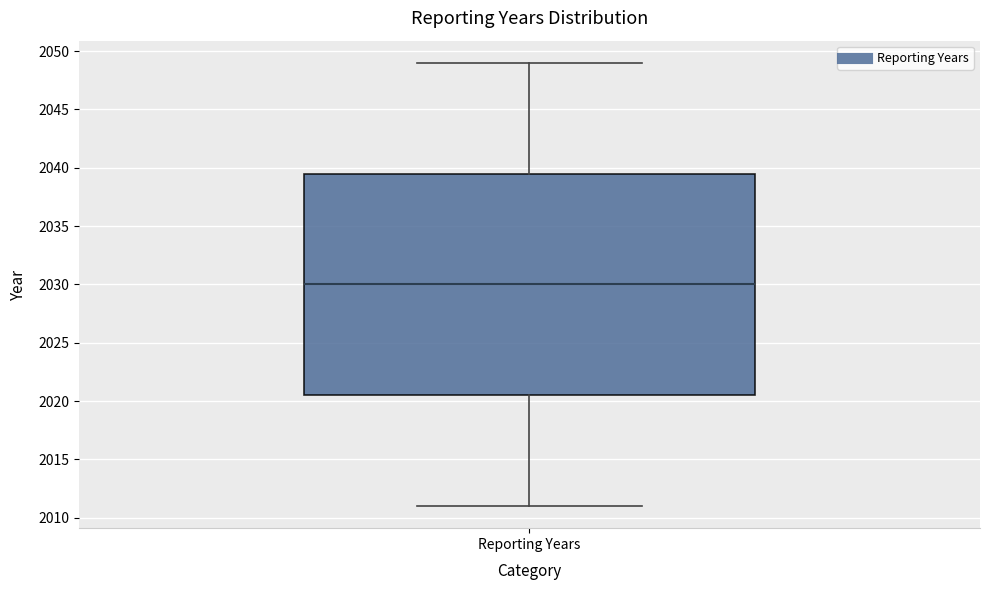

Transcribe this box plot: give where the median line is, the range the box spans, and where the two whiskers end, as read against the y-axis. The values are not printed on the chart, so give them approximately, as read against the axis.

median 2030.0, box 2020.5 to 2039.5, whiskers 2011.0 to 2049.0